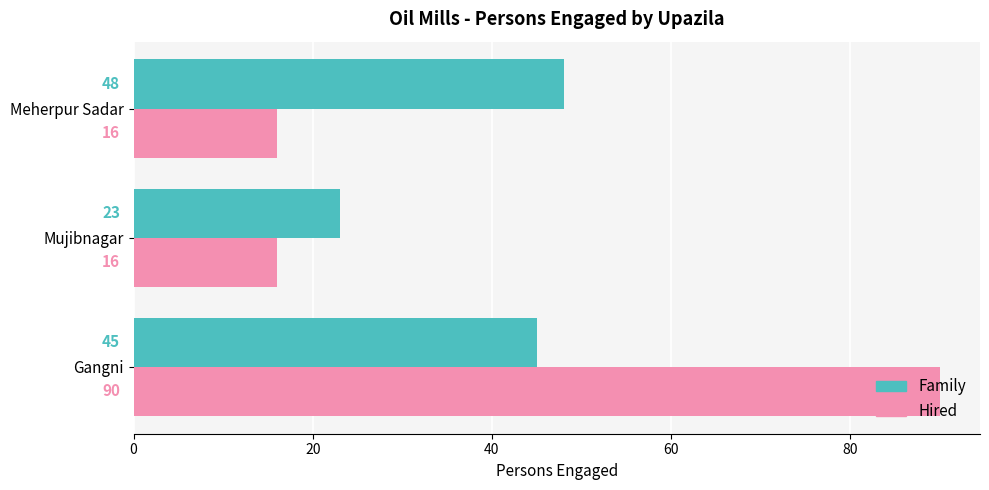

Which series has the largest range (max minus min)?

Hired